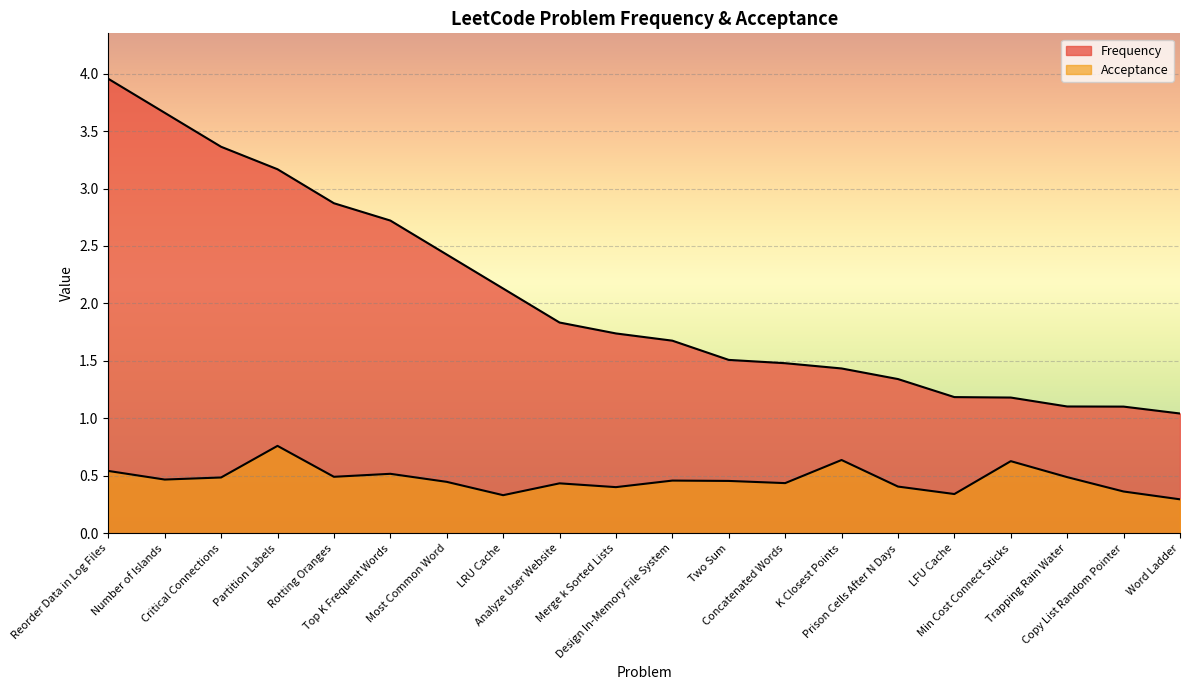

What is the approximate value of Acceptance at Rotting Oranges?

0.5